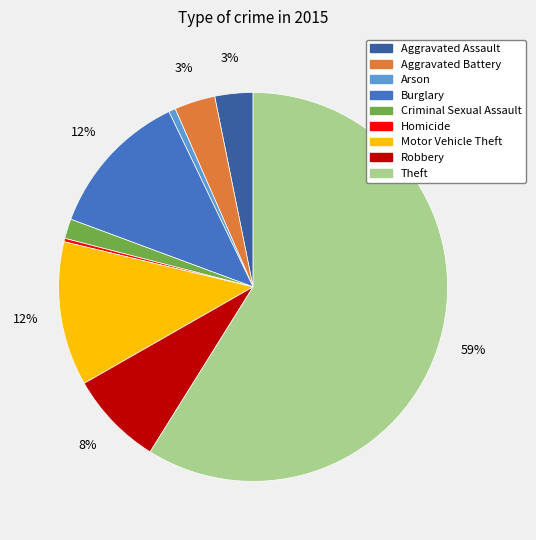

Which has a higher value, Theft or Homicide?

Theft